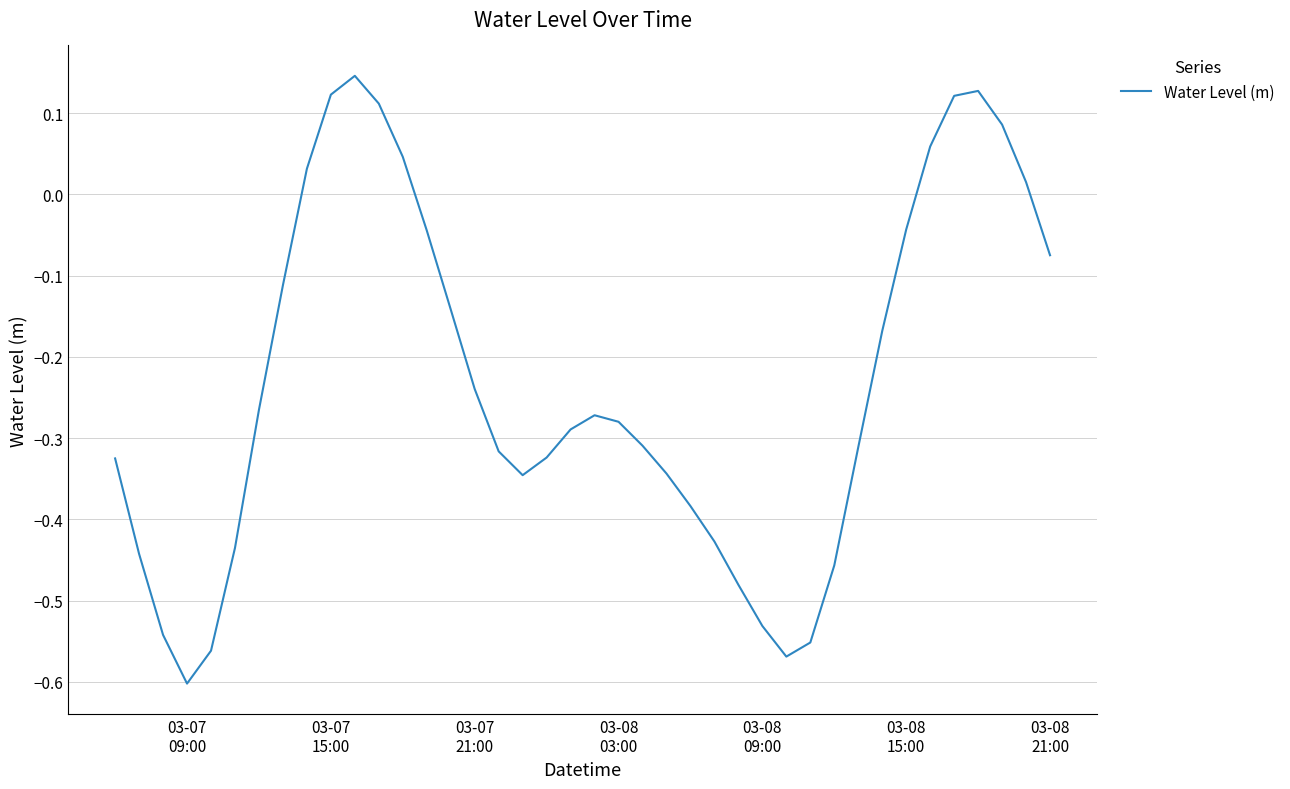

What is the difference between the maximum and minimum values?

0.7